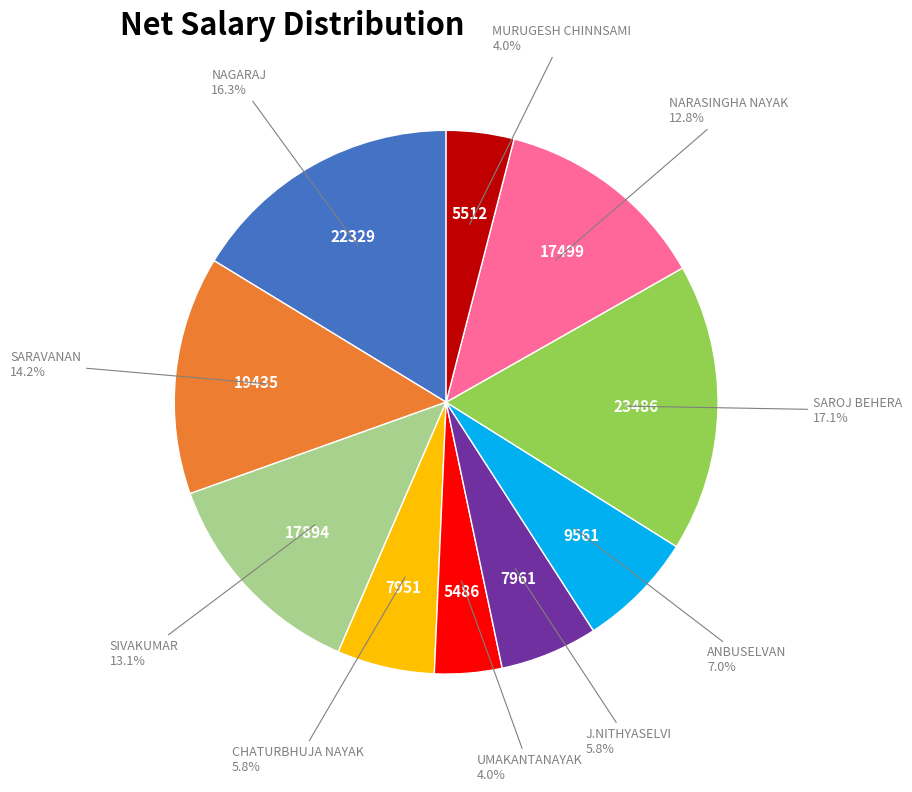

Which has a higher value, SAROJ BEHERA or UMAKANTANAYAK?

SAROJ BEHERA